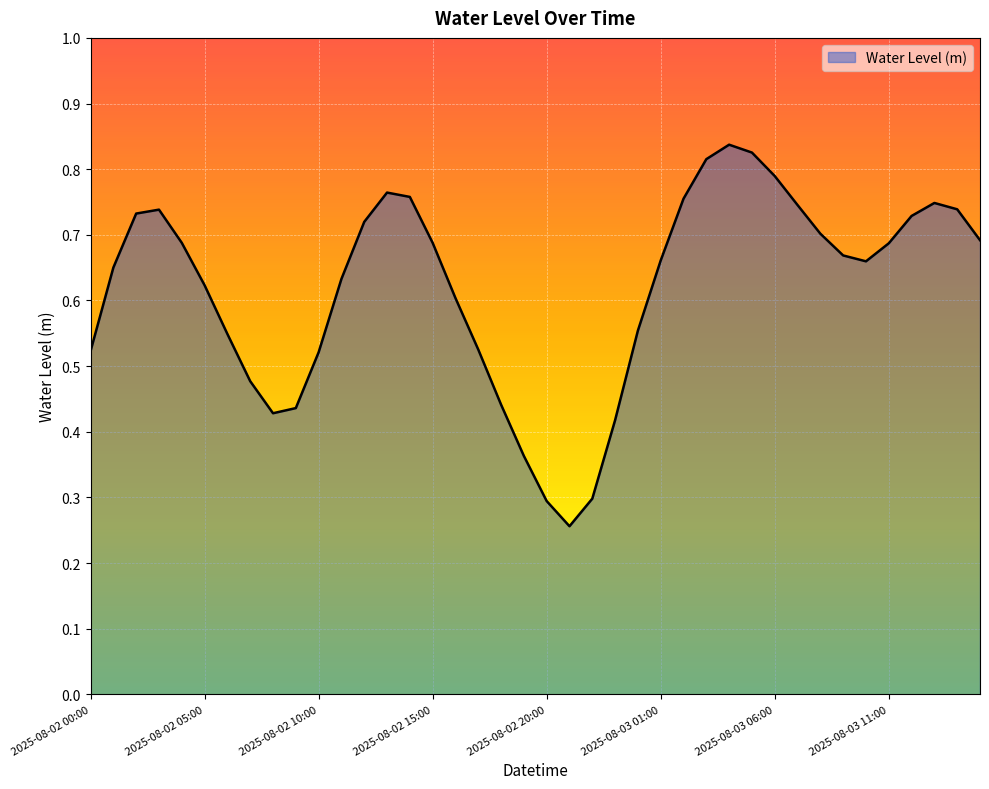

What is the minimum value shown in the chart?

0.3